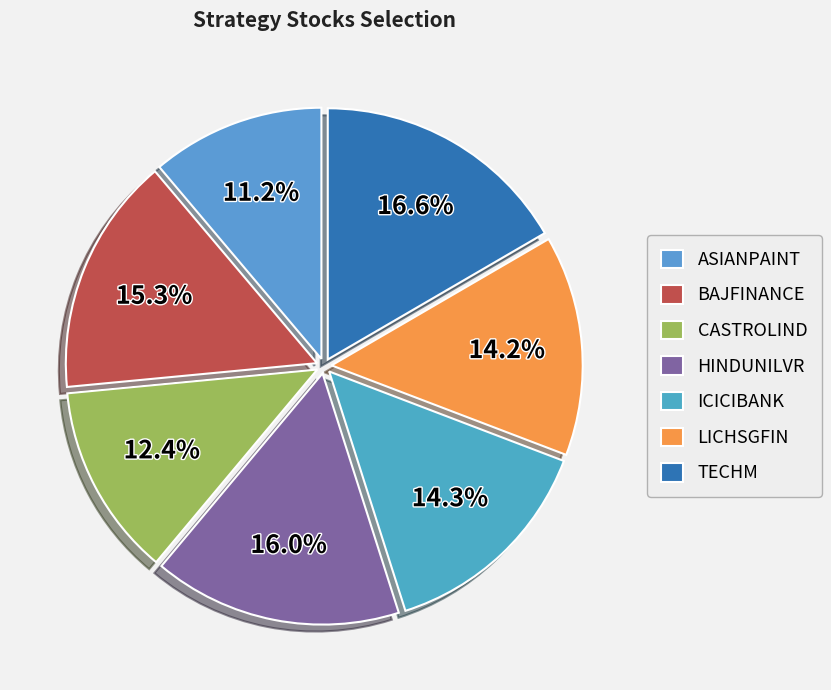

What is the largest slice in the pie chart?

TECHM